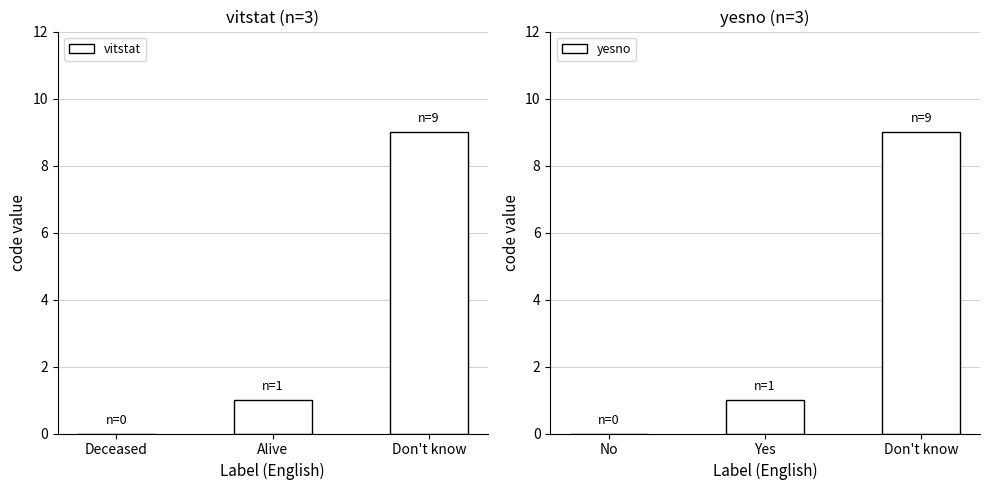

At how many categories does at least one series exceed 3?

1